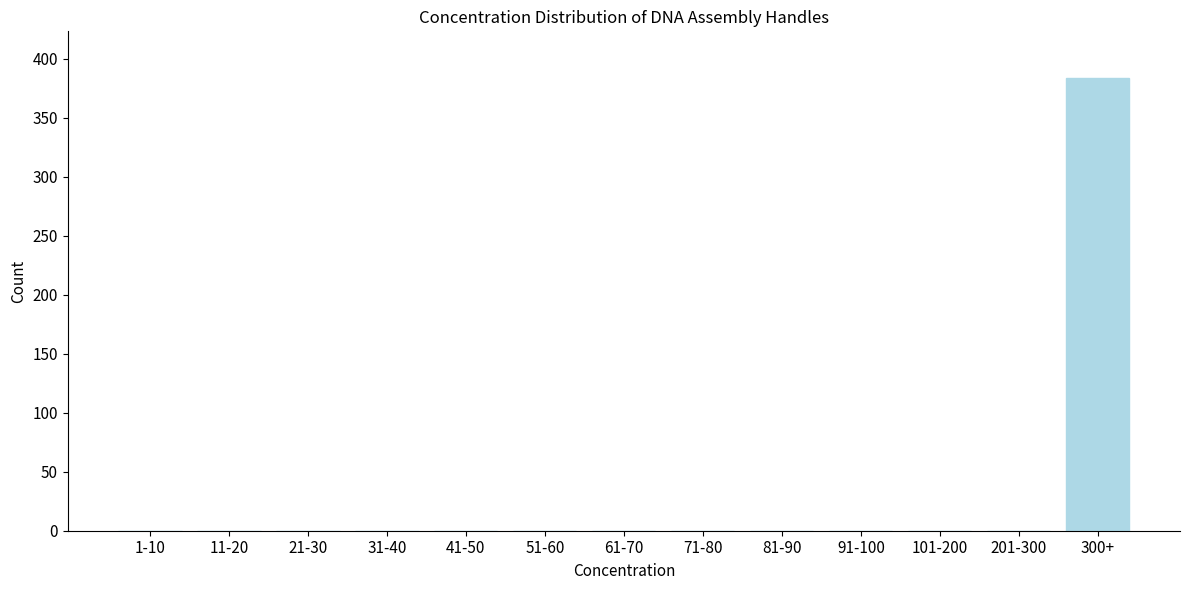

Reading left to right, extract all data points from this chart.

1-10=0	11-20=0	21-30=0	31-40=0	41-50=0	51-60=0	61-70=0	71-80=0	81-90=0	91-100=0	101-200=0	201-300=0	300+=384